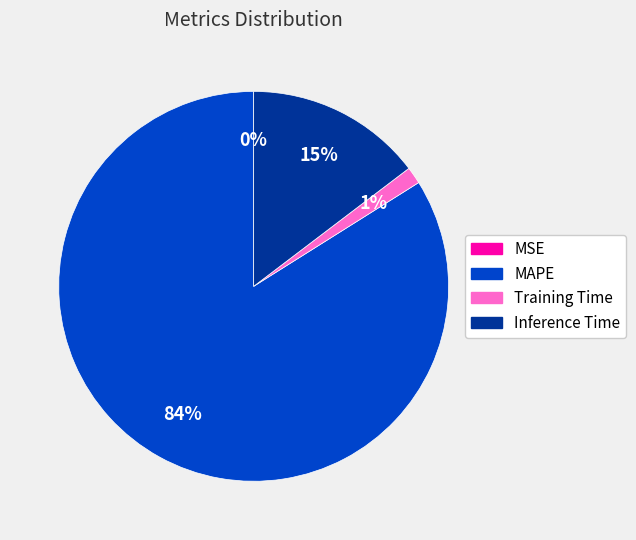

Is it true that MAPE is 98% of the pie?

False